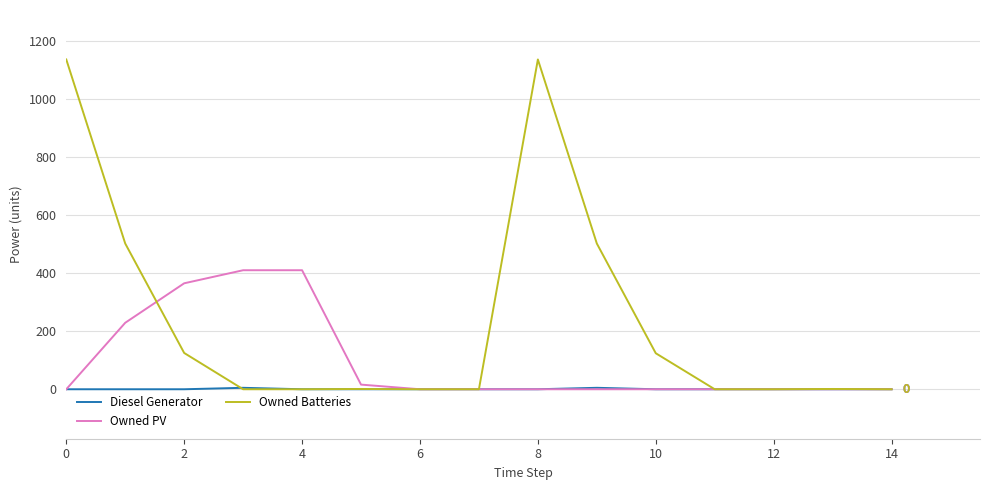

What is the maximum value for Owned PV?

410